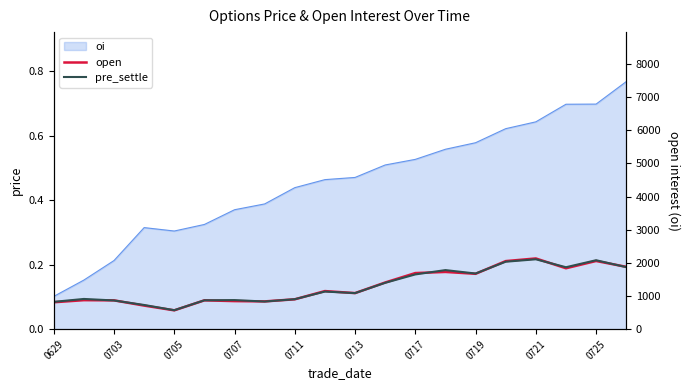

What is the sum of all open values?

2.7